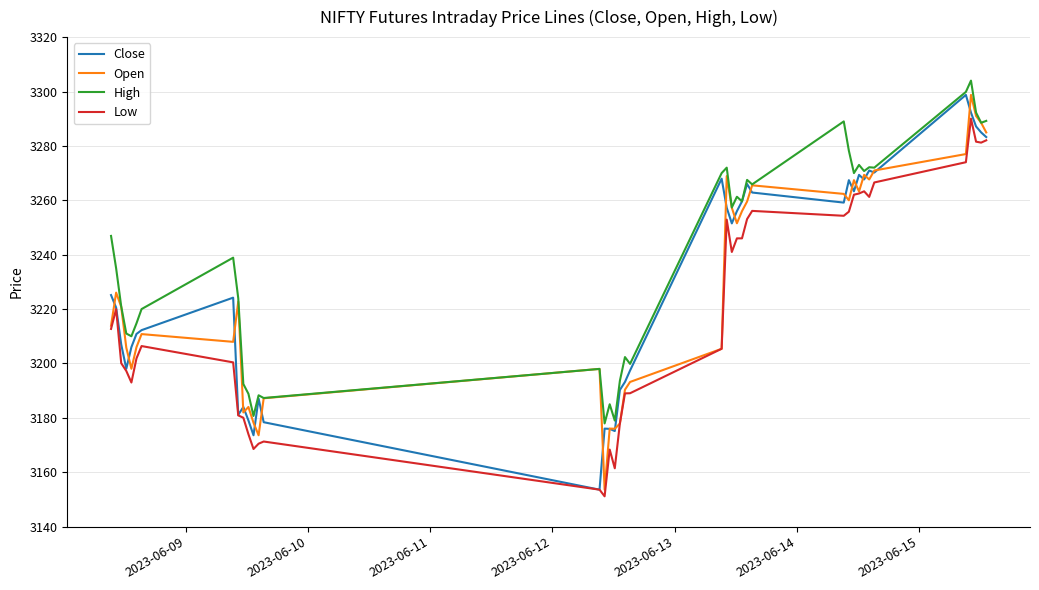

True or false: Low and High cross at least once.

False